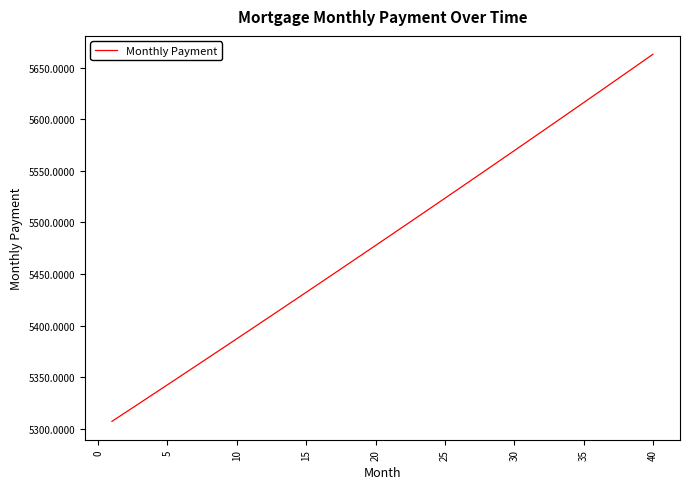

What is the greatest value displayed?

5663.2